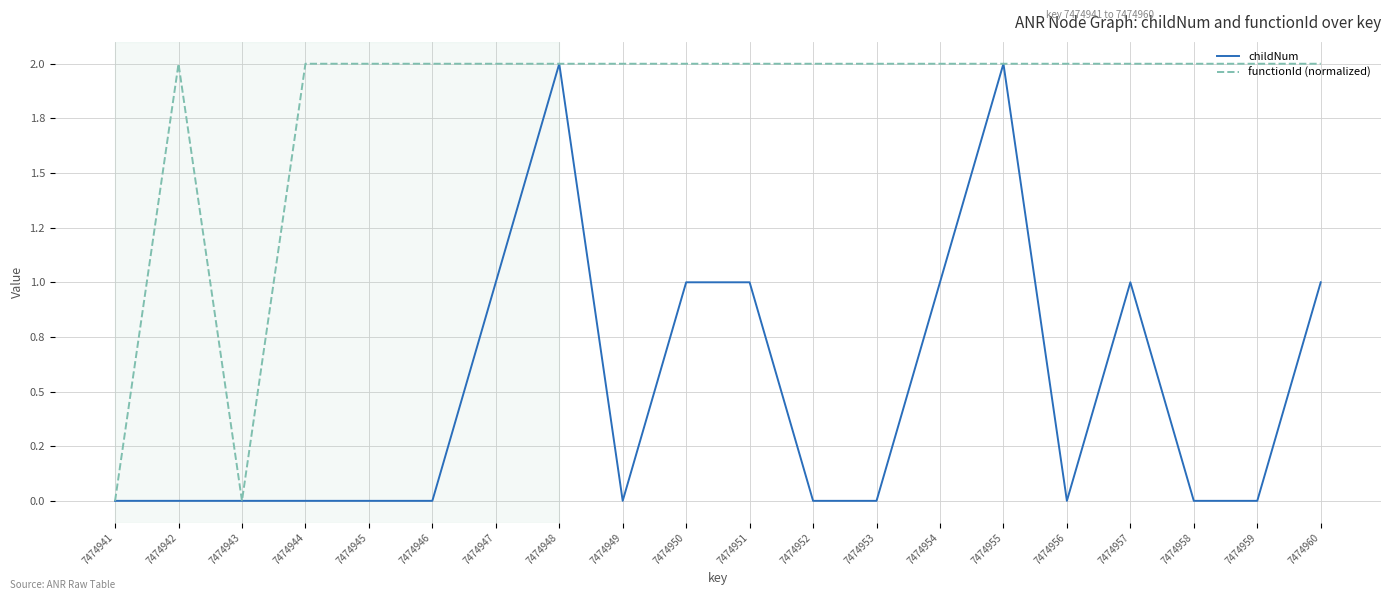

What are all the series names shown in the legend?

childNum, functionId (normalized)